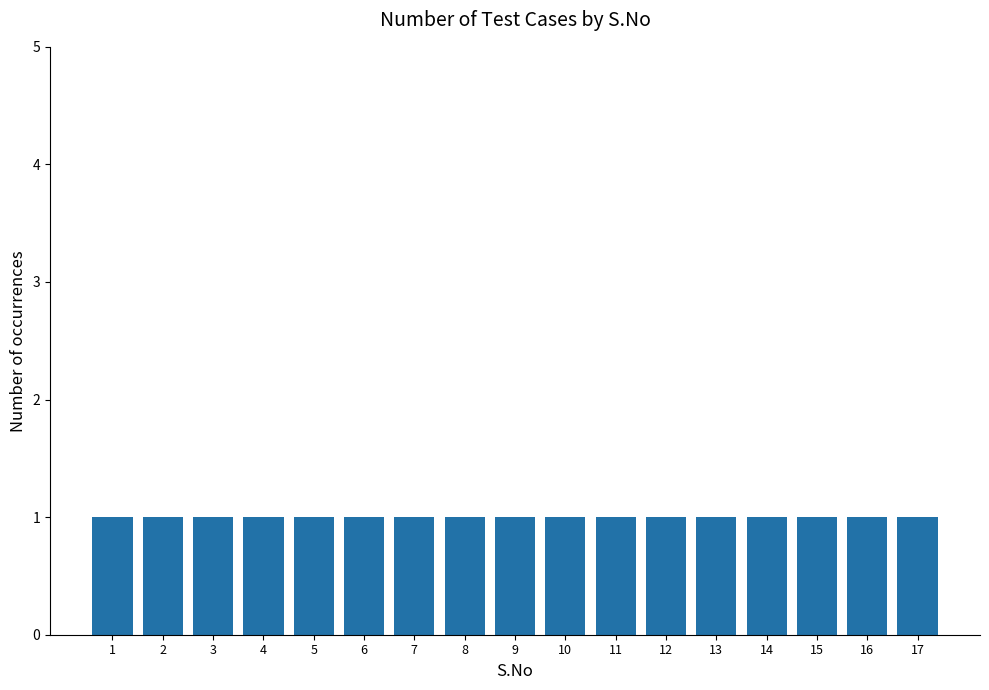

The value at TFS ID_ 9649 is 1. True or false?

False